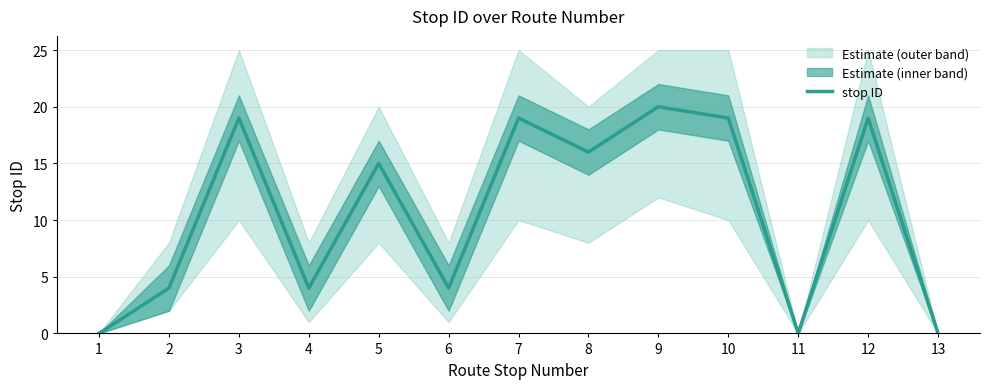

Which has a higher value, 9 or 8?

9